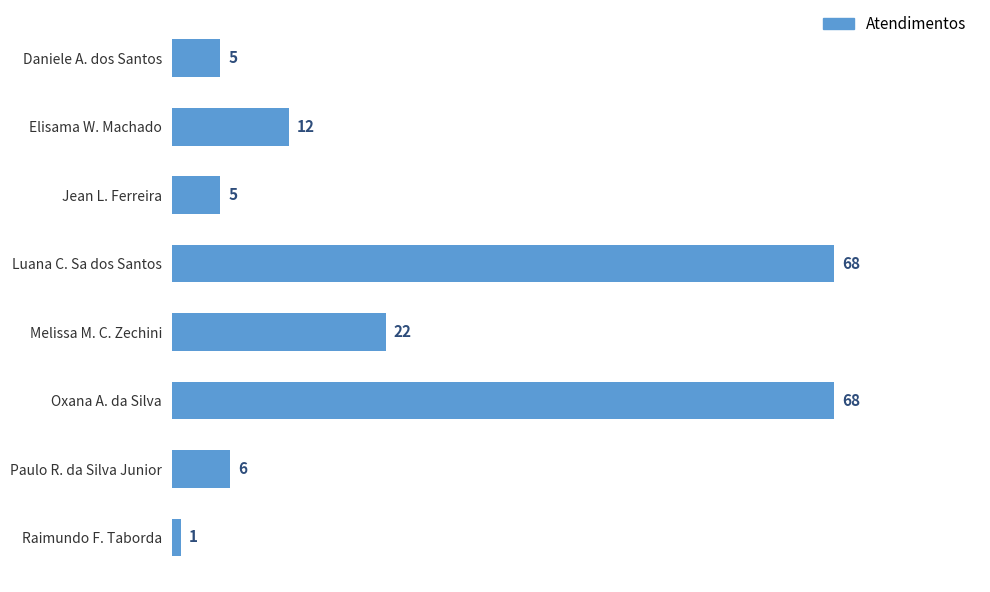

What is the ratio of the value at Paulo R. da Silva Junior to the value at Elisama W. Machado?

0.5